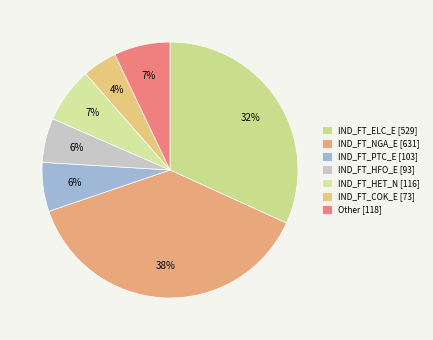

How many slices are in this pie chart?

7